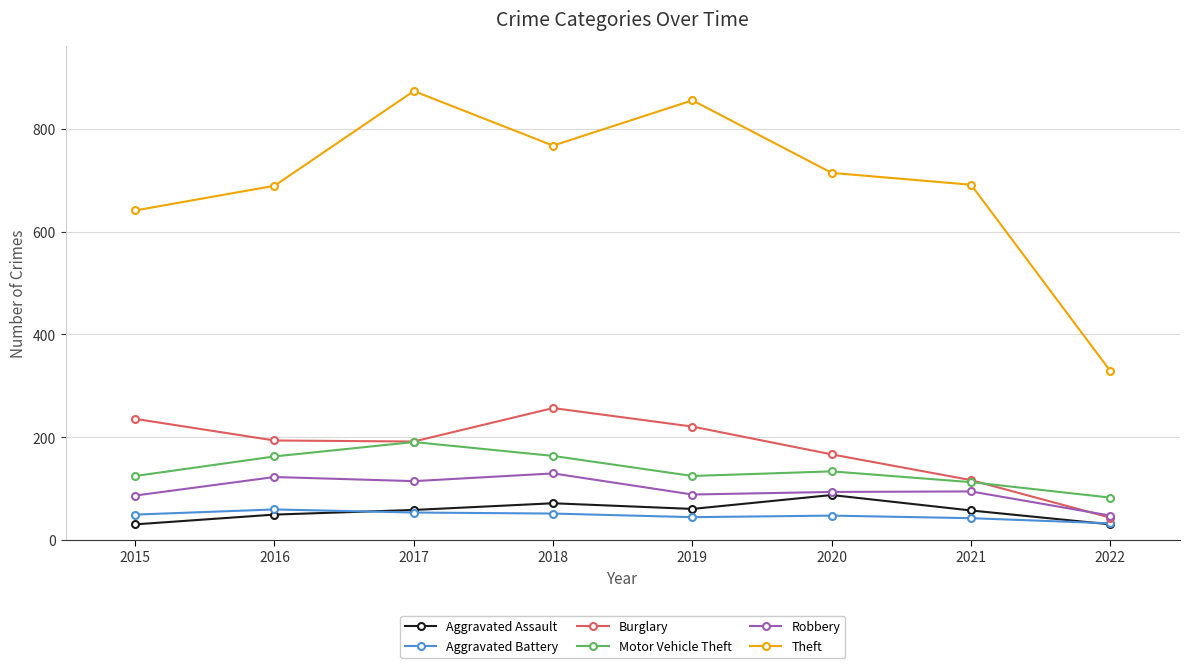

What is the total value across all series at 2015?

1170